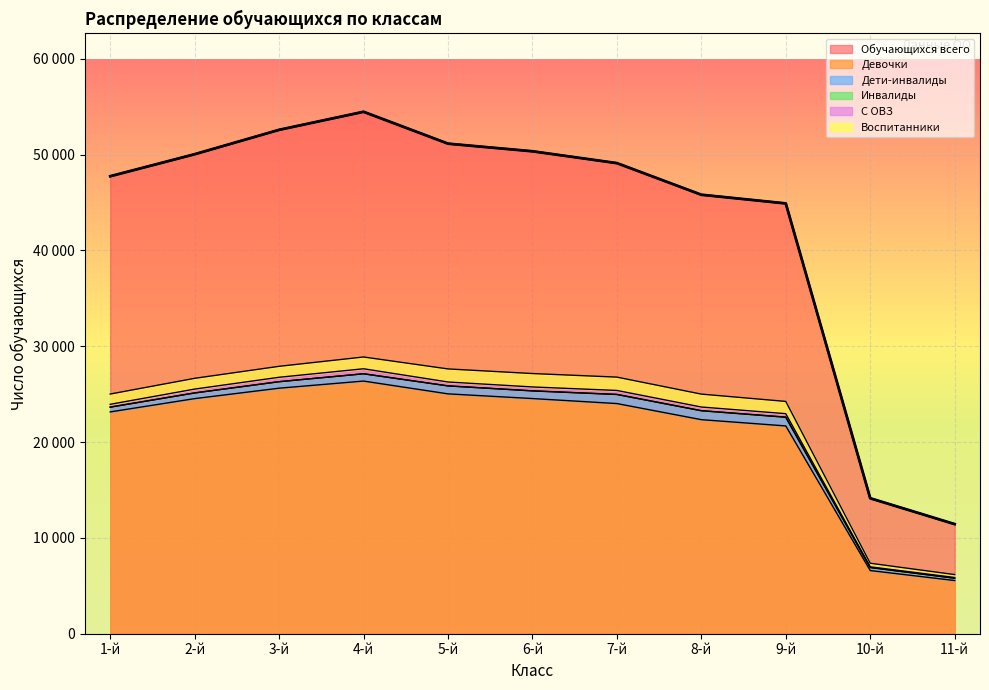

What are all the series names shown in the legend?

Обучающихся всего, Девочки, Дети-инвалиды, Инвалиды, С ОВЗ, Воспитанники